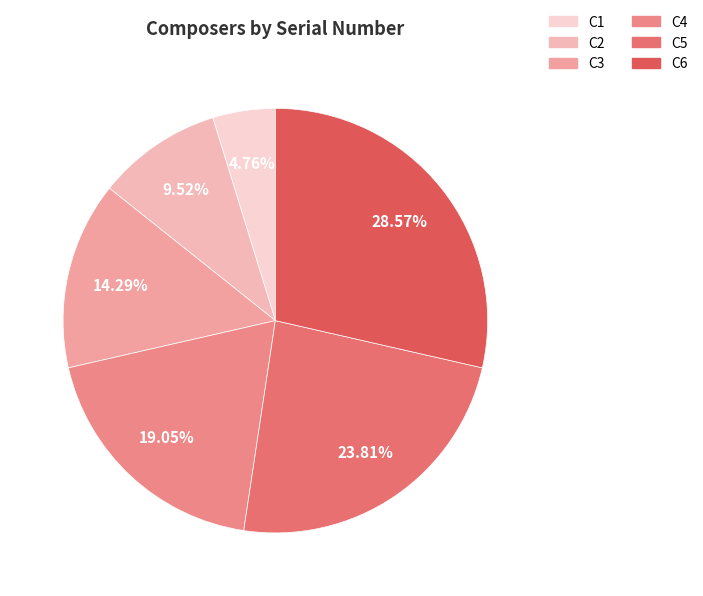

Count the number of slices in the pie.

6